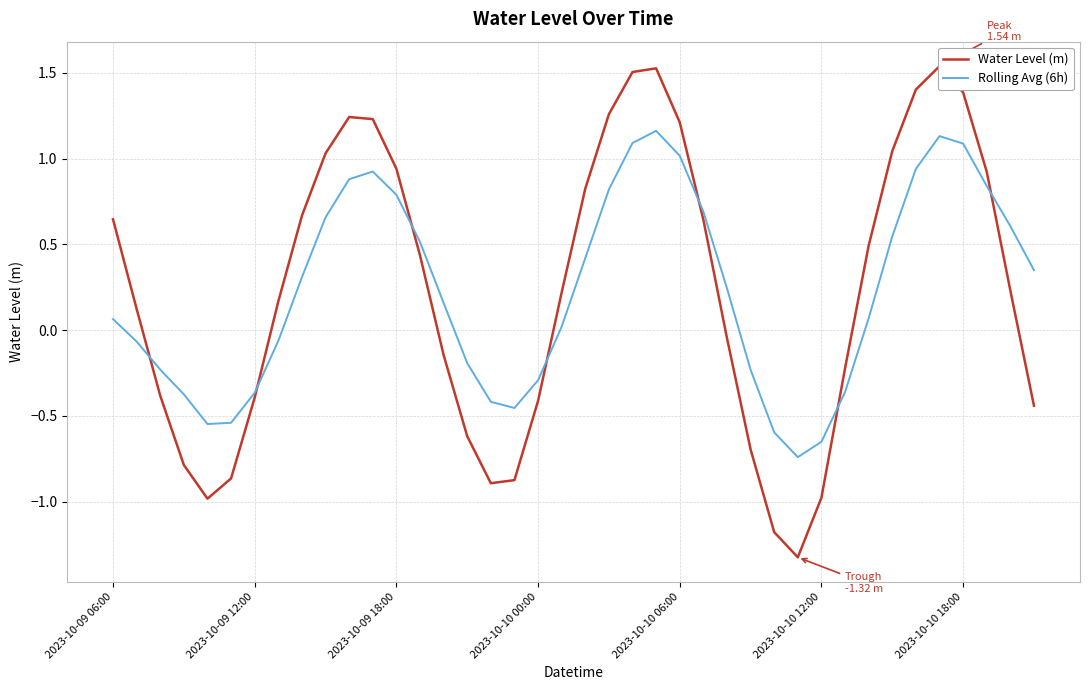

How many data points does each series have?

40